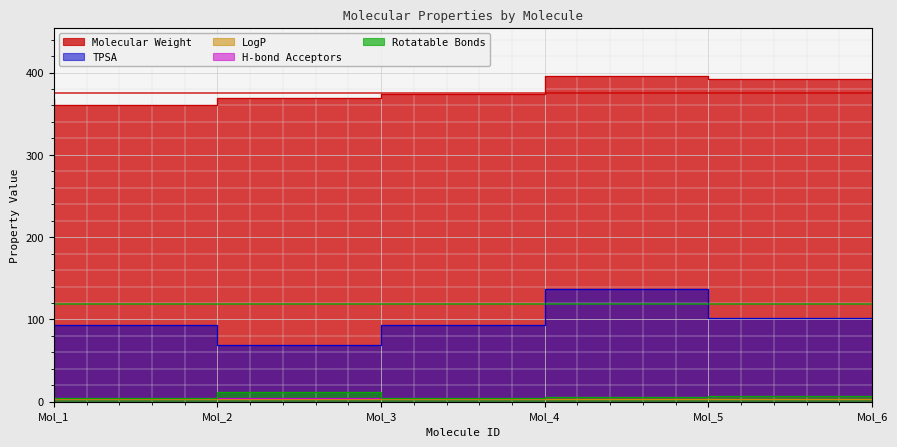

Reading right to left, what are all the values shown in this chart?

Molecular Weight: 392.4	395.3	374.4	368.6	360.4	368.4
LogP: 3.2	2.7	3.8	2.9	3.5	3.7
H-bond Acceptors: 7.0	6.0	5.0	4.0	5.0	5.0
TPSA: 102.3	137.1	93.1	68.8	93.1	93.1
Rotatable Bonds: 7.0	6.0	5.0	12.0	5.0	5.0